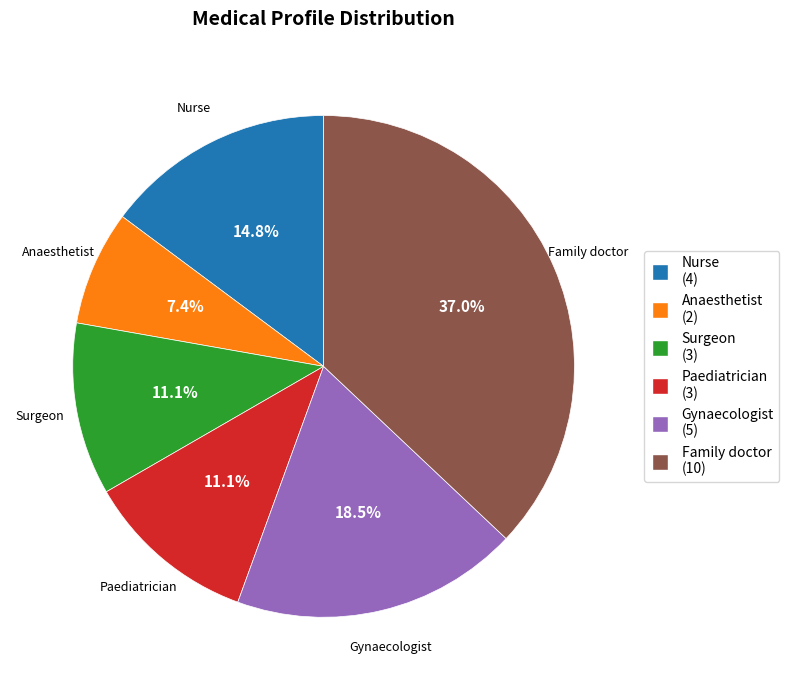

To the nearest percent, what is the combined percentage of Paediatrician and Family doctor?

48%